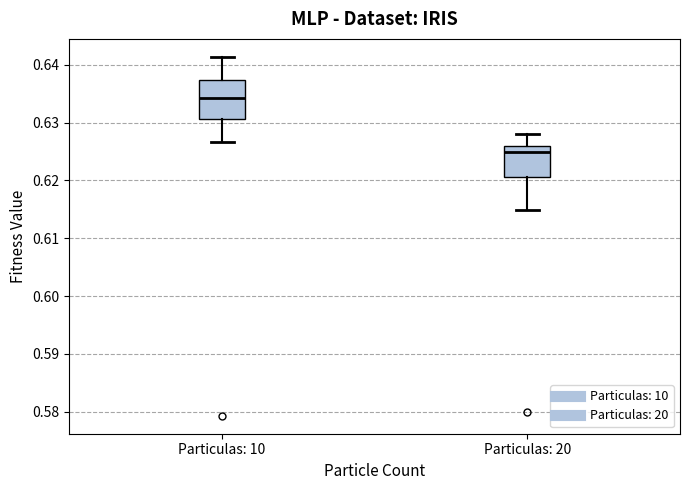

Reading left to right, read every box against the y-axis: the position of its median line, the range the box covers, and the ends of its whiskers. The values are not printed on the chart, so give them approximately, as read against the axis.

Particulas: 10: median 0.634, box 0.631 to 0.637, whiskers 0.627 to 0.641
Particulas: 20: median 0.625, box 0.621 to 0.626, whiskers 0.615 to 0.628